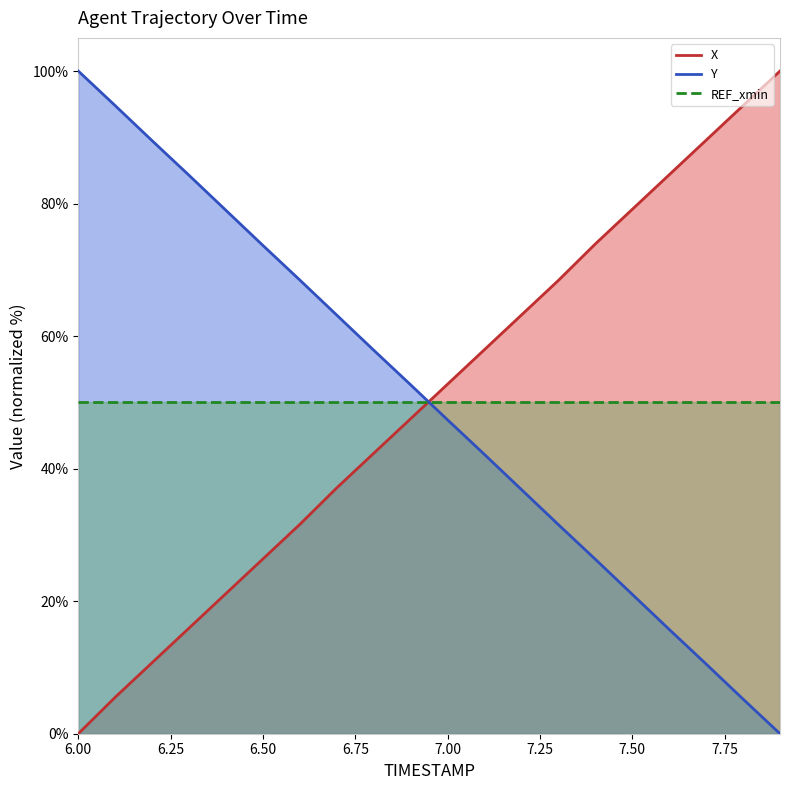

Where is Y nearest to the value 50?

7.0